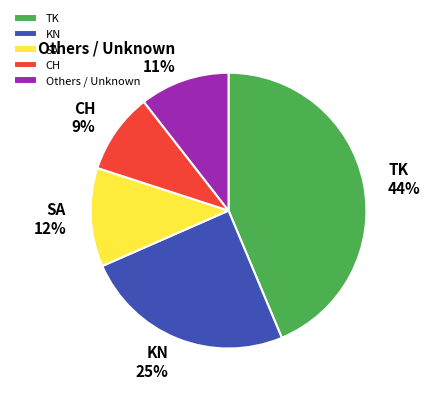

To the nearest percent, what is the average slice percentage?

20%